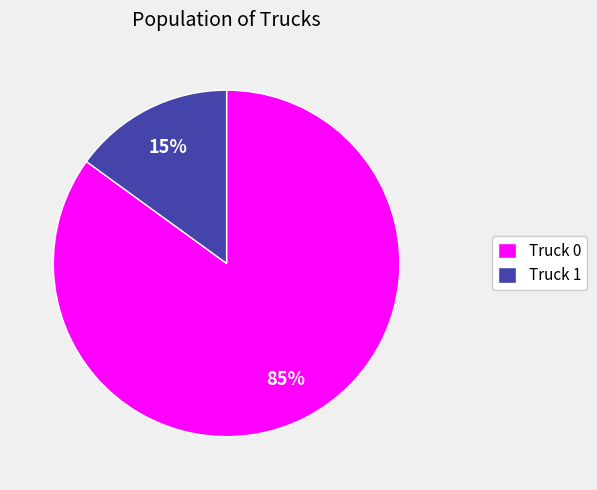

Count the number of slices in the pie.

2